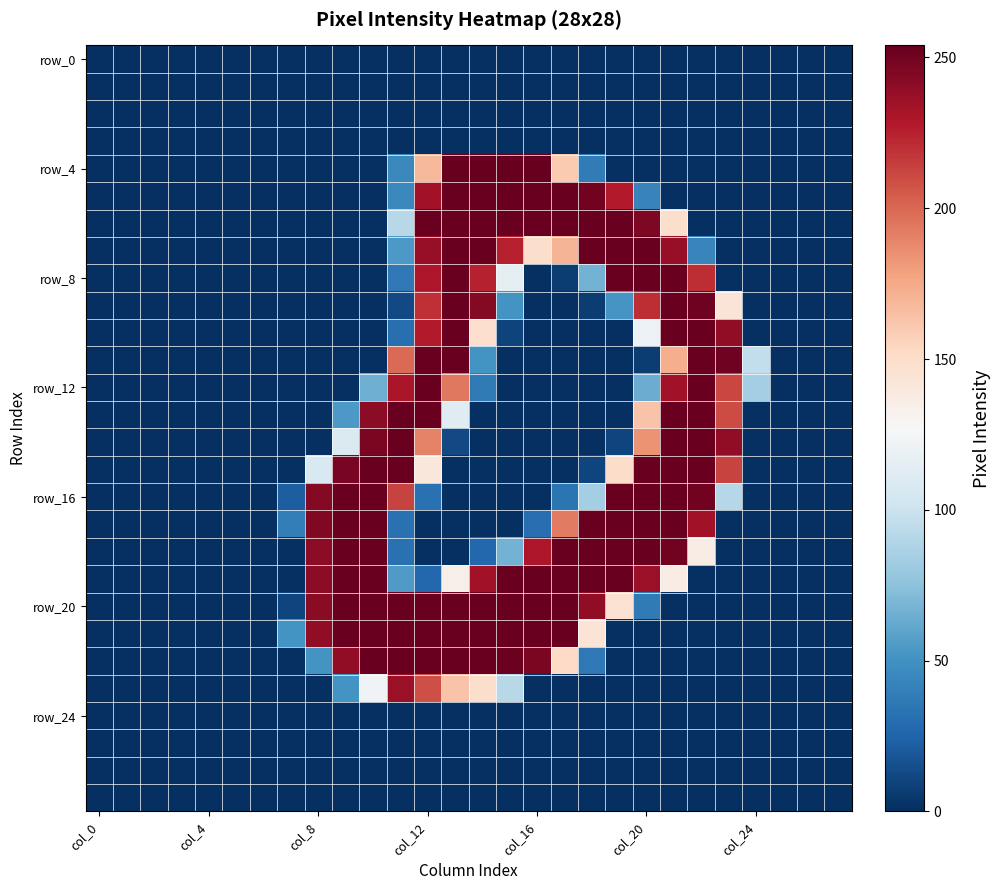

At which category is the sum across all series the highest?

col_12